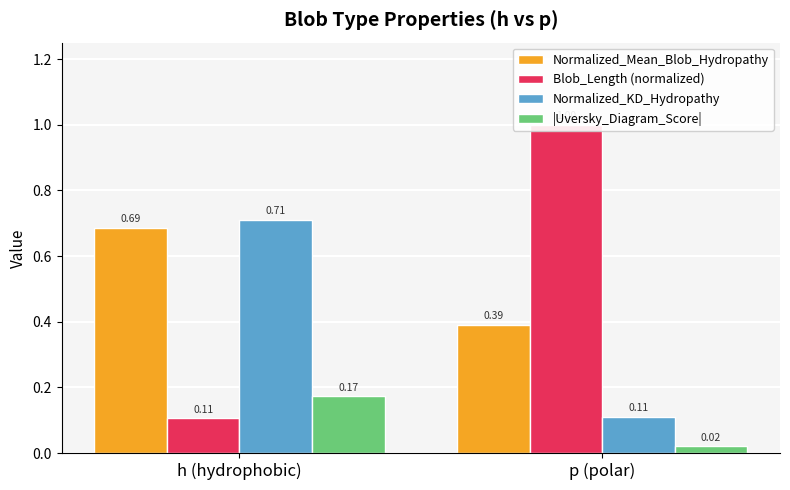

Is the value of Normalized_Mean_Blob_Hydropathy at p (polar) greater than the value of Blob_Length (normalized) at h (hydrophobic)?

Yes